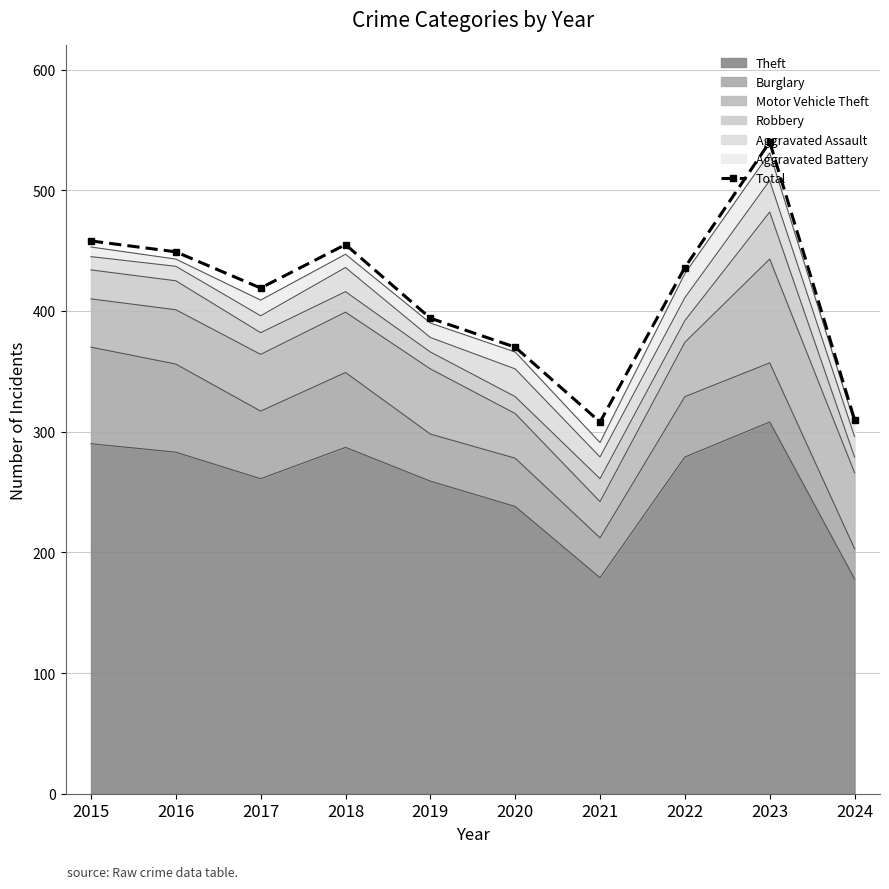

Approximately how many times larger is the value at 2017 compared to 2019?

1.1